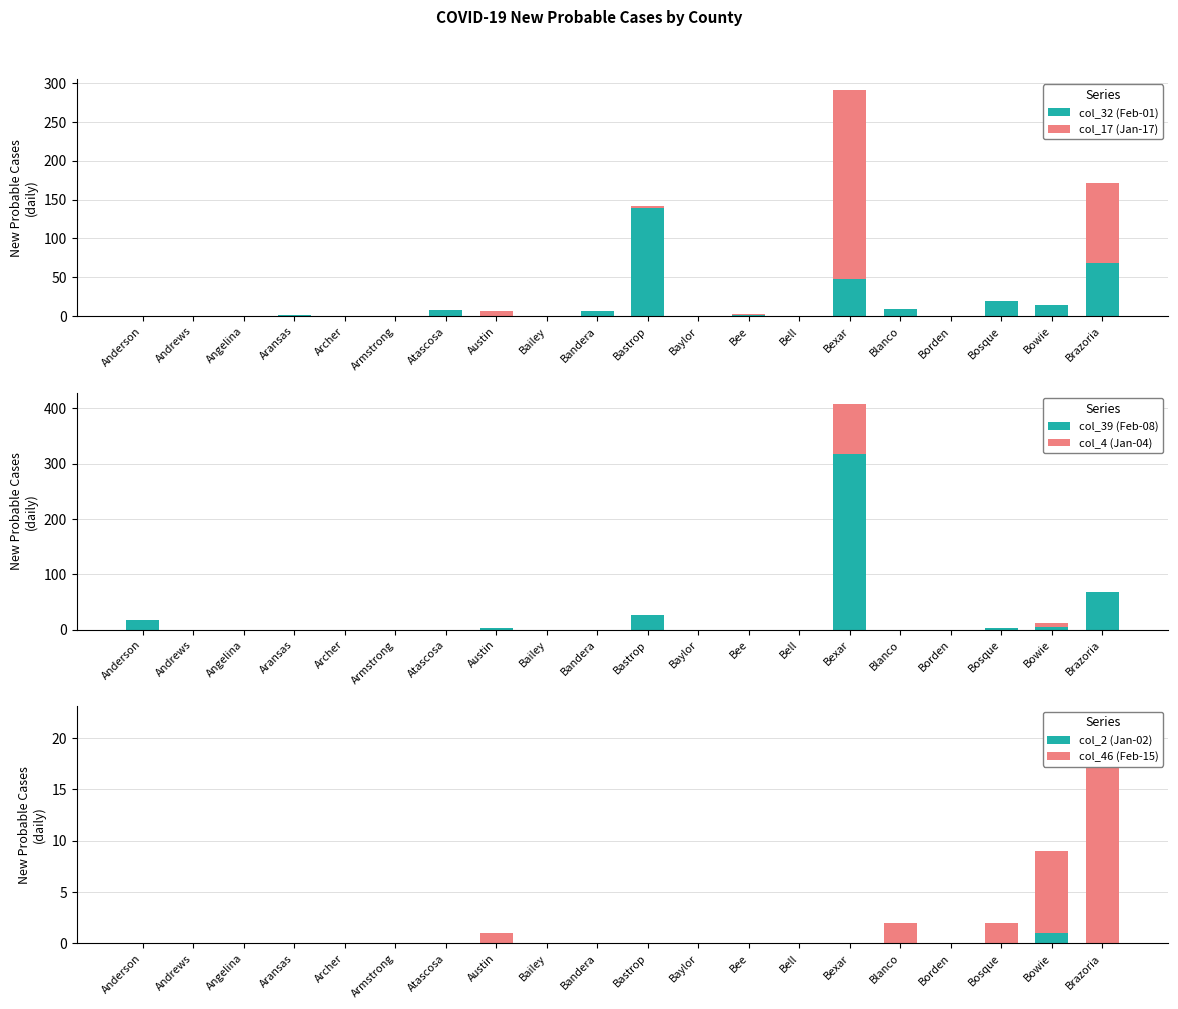

At which label does col_17 (Jan-17) reach its minimum?

Anderson